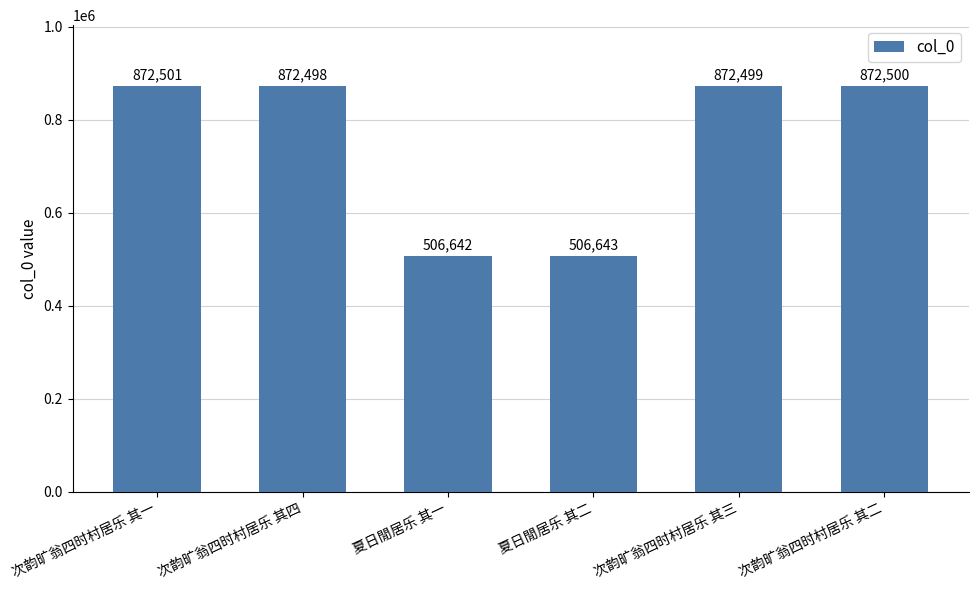

Are the bars grouped side by side (vs. stacked)?

No